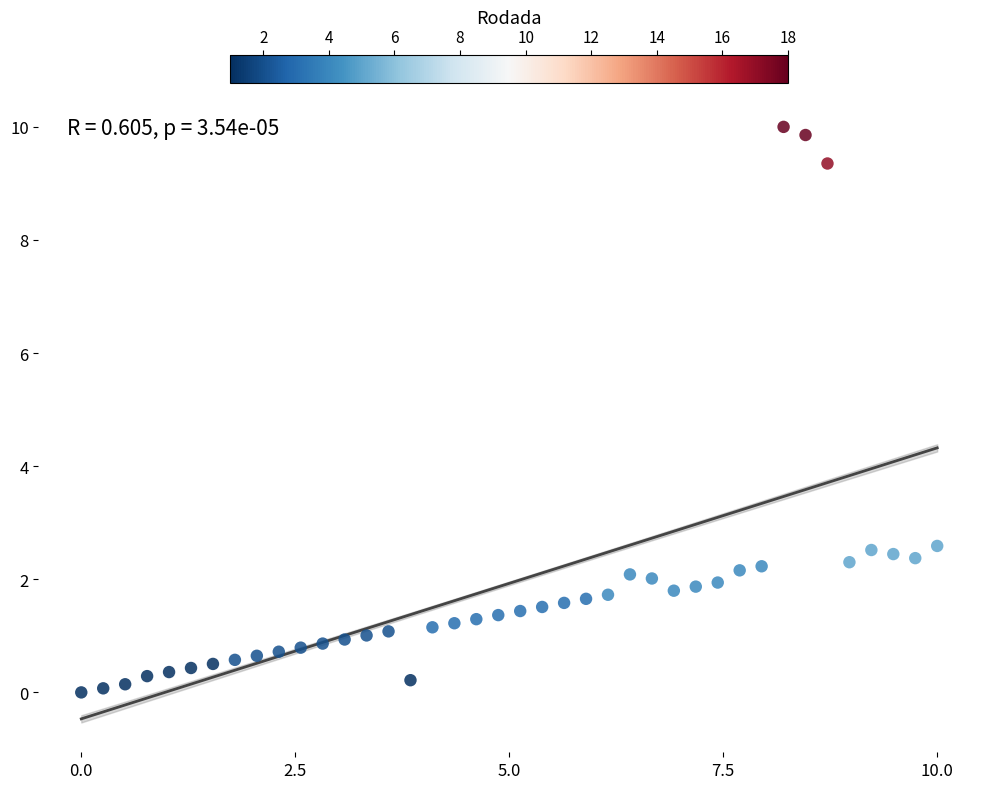

What is the range of Y values (max minus min)?

10.0